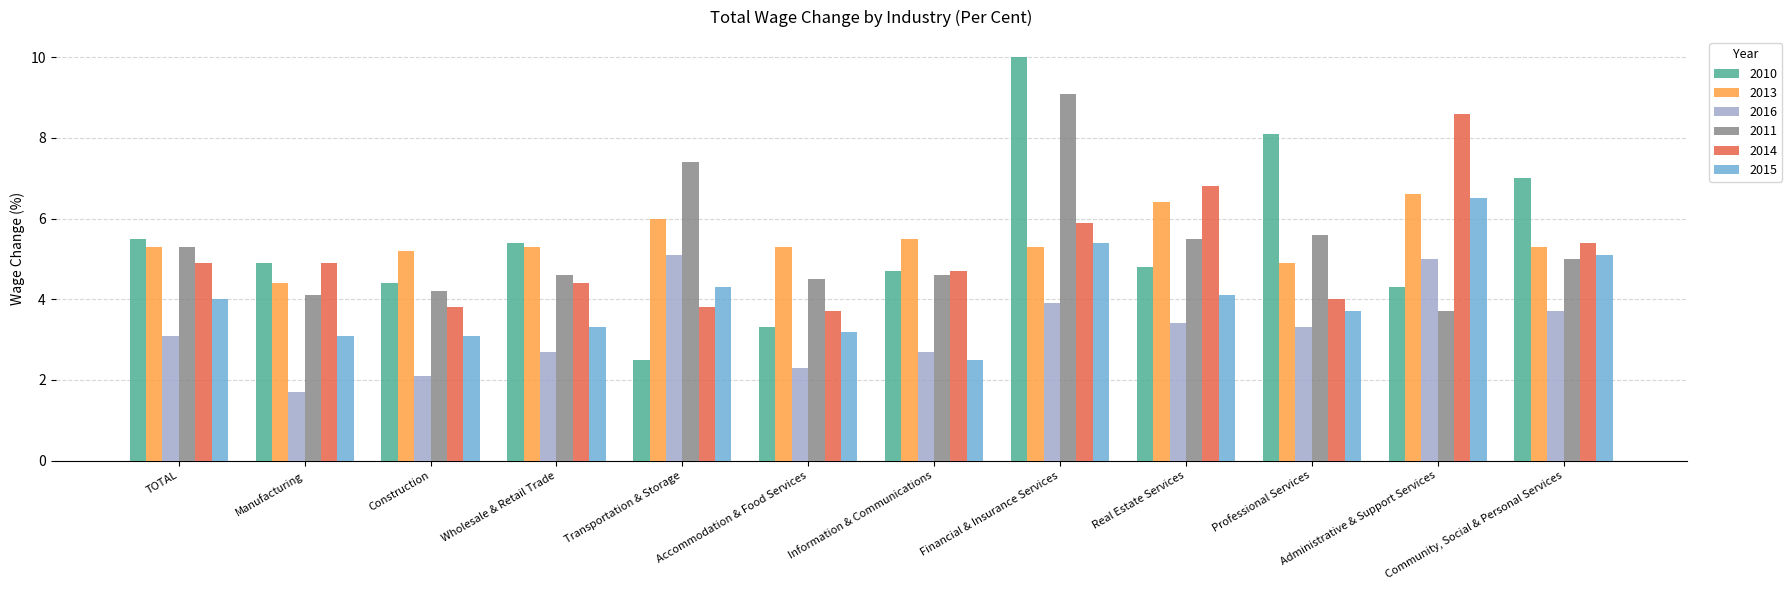

Is it true that 2010 equals 10.0 at Financial & Insurance Services?

True